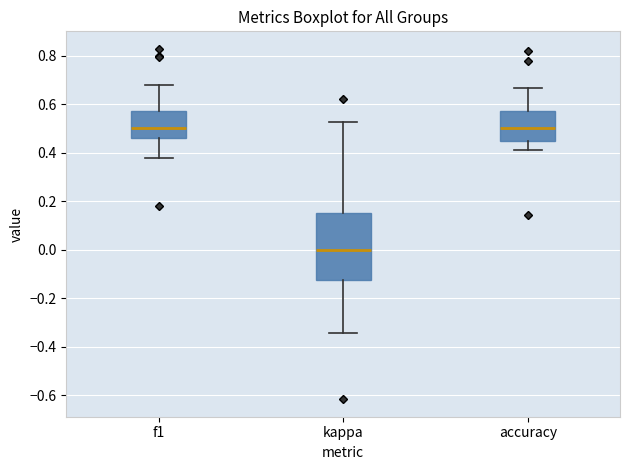

Which box's median line is the lowest?

kappa